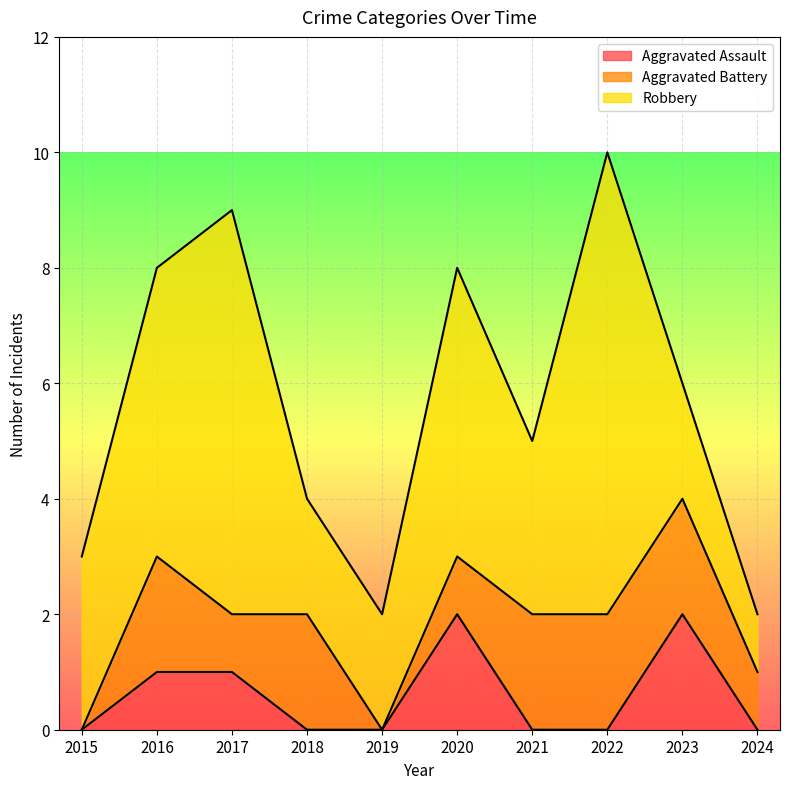

Between 2016 and 2023, which is larger?

2023